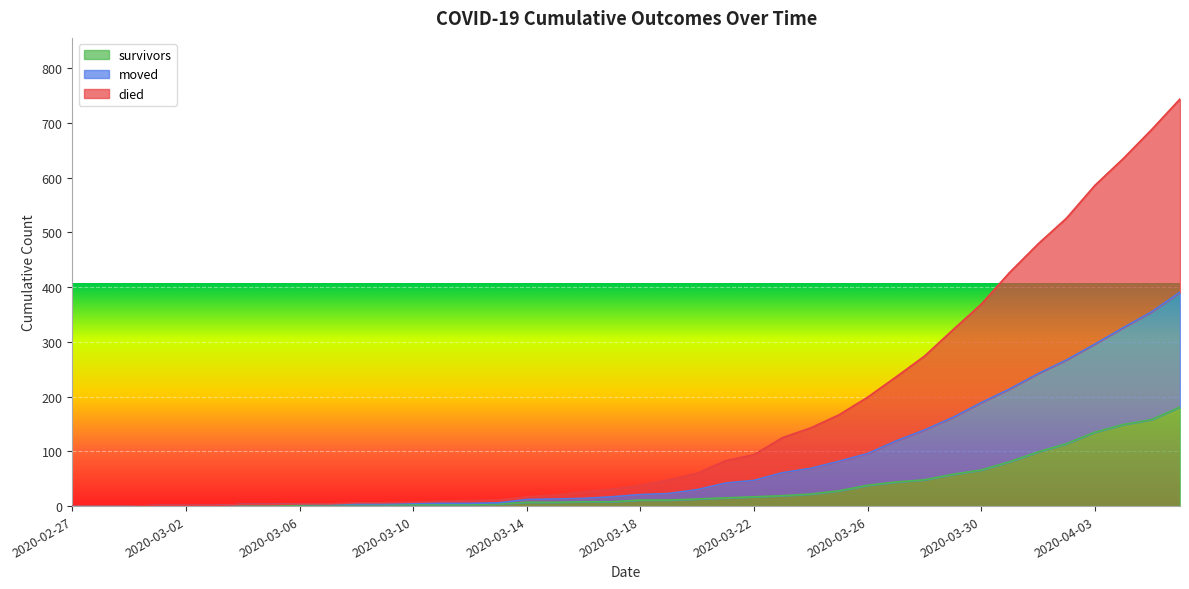

How many values in the died series exceed 38?

19